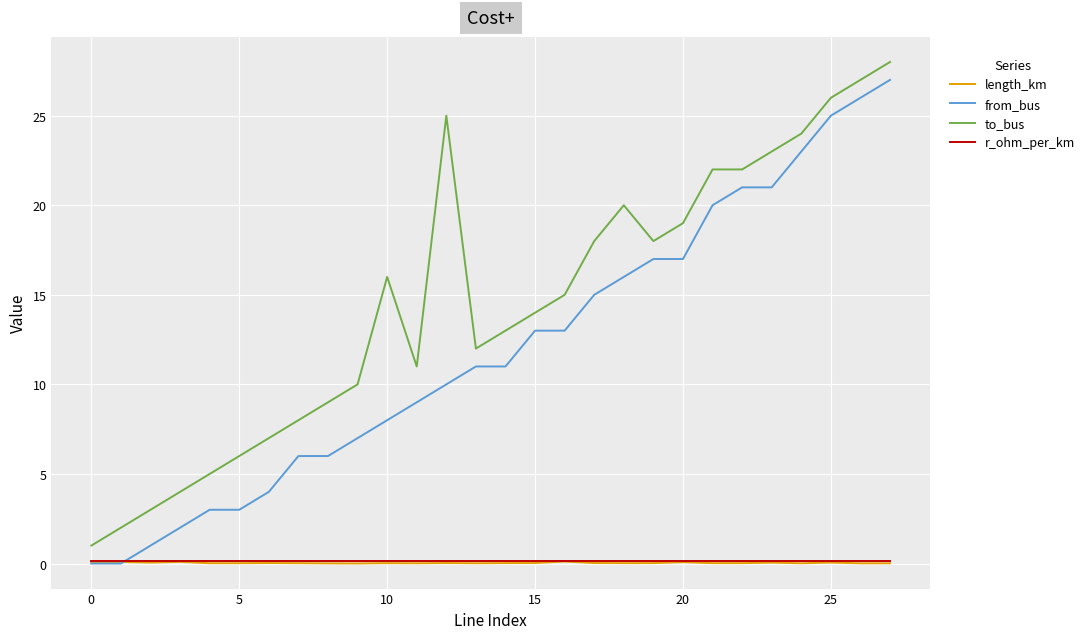

Which series has the largest total across all categories?

to_bus